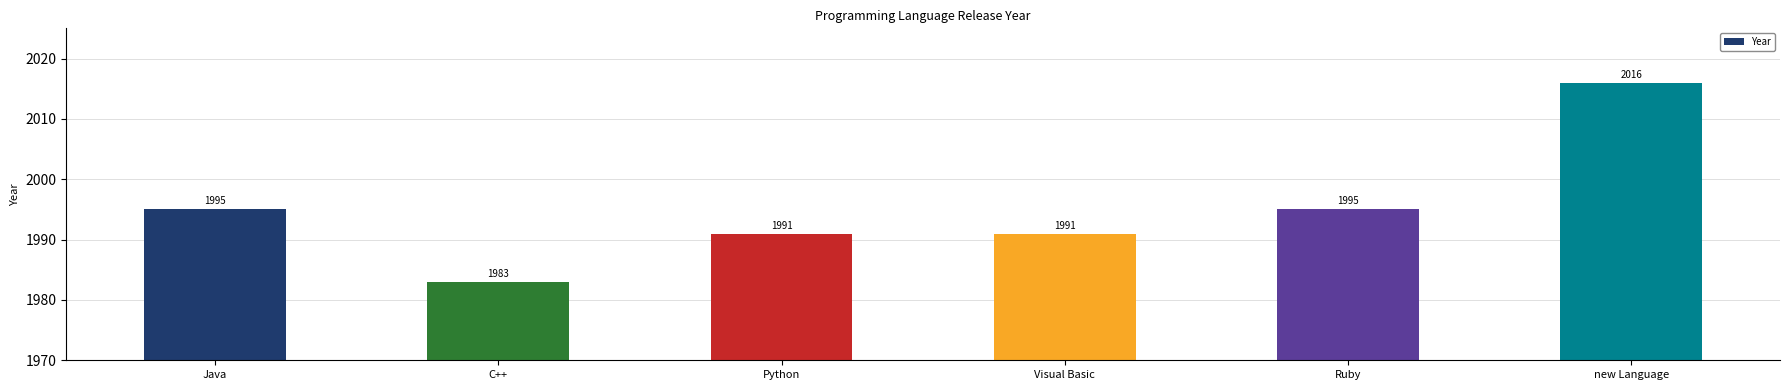

The value at Java is 851. True or false?

False